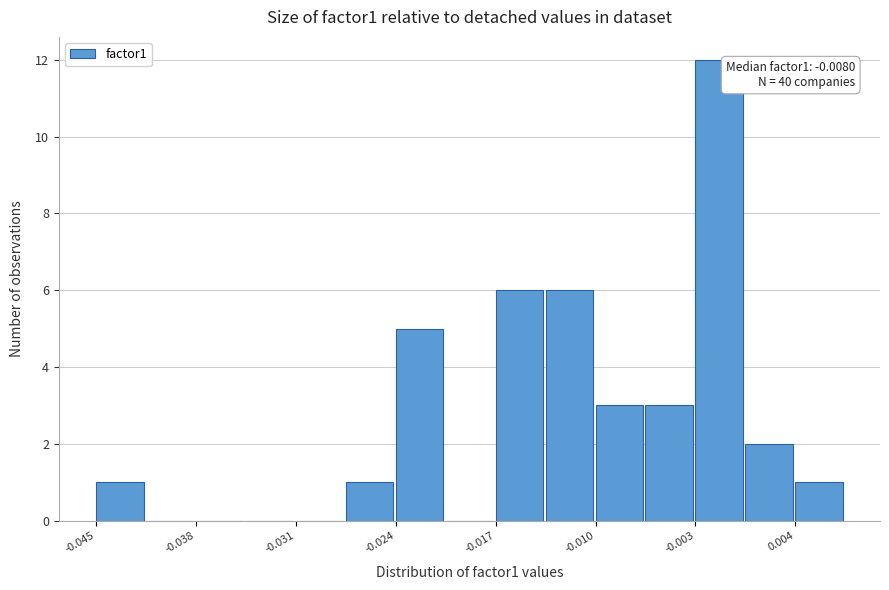

Around what value on the x-axis is the tallest bar? Give the approximate position of its centre, as read against the axis.

-0.001